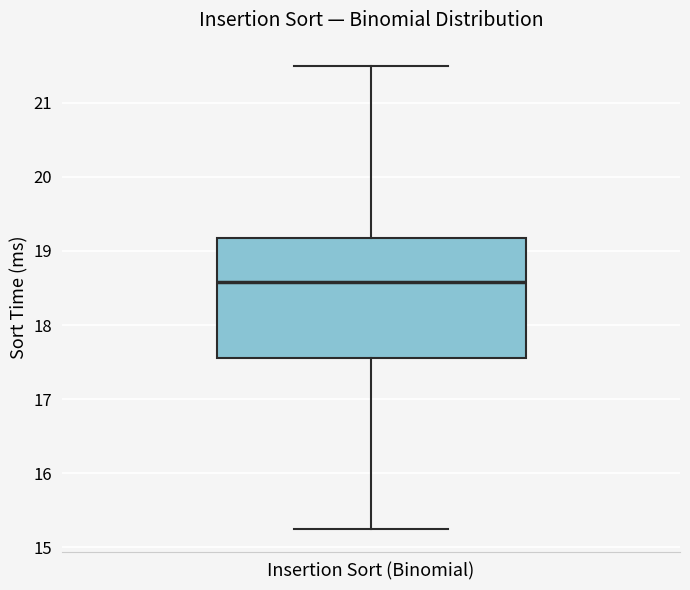

Read this box plot against the y-axis: the position of the median line, the range covered by the box, and the ends of both whiskers. The values are not printed on the chart, so give them approximately, as read against the axis.

median 18.6, box 17.6 to 19.2, whiskers 15.2 to 21.5